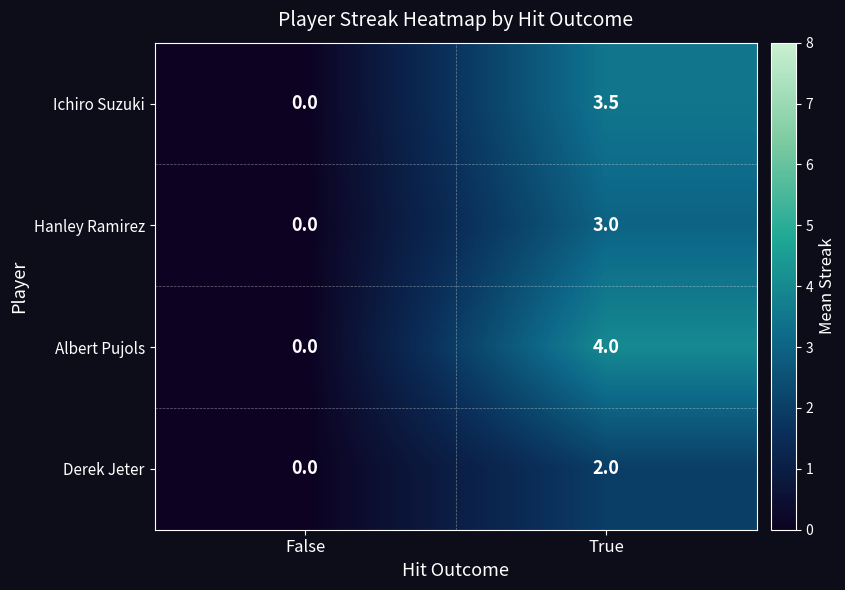

At which category does the chart reach its minimum across all series?

False